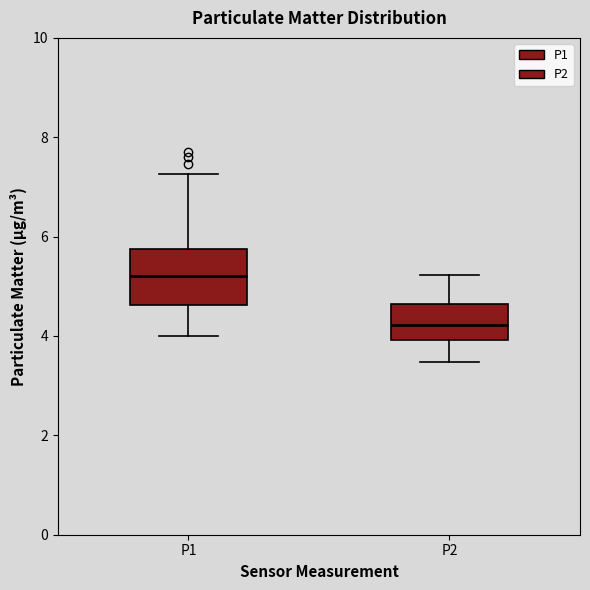

Reading left to right, read every box against the y-axis: the position of its median line, the range the box covers, and the ends of its whiskers. The values are not printed on the chart, so give them approximately, as read against the axis.

P1: median 5.2, box 4.6 to 5.8, whiskers 4.0 to 7.2
P2: median 4.2, box 4.0 to 4.6, whiskers 3.4 to 5.2